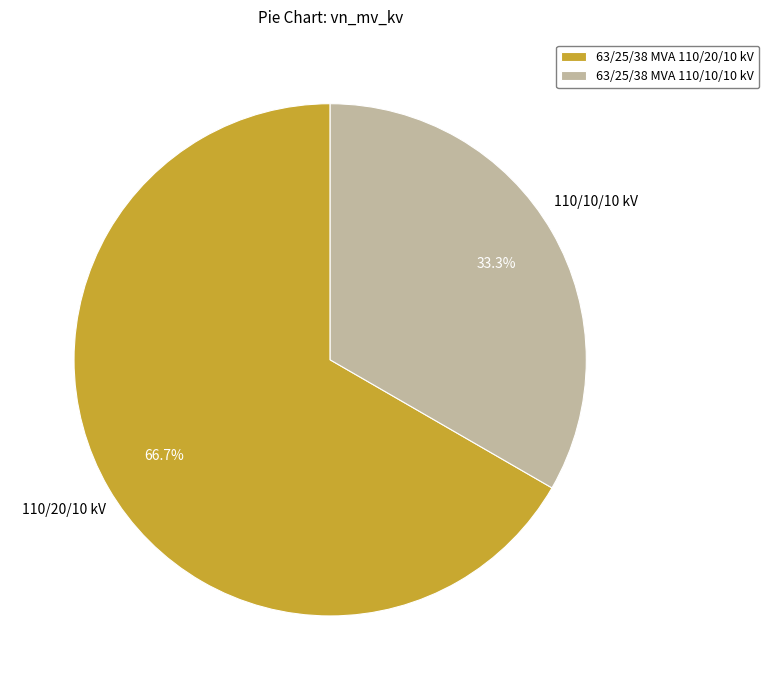

Between 63/25/38 MVA 110/10/10 kV and 63/25/38 MVA 110/20/10 kV, which is larger?

63/25/38 MVA 110/20/10 kV